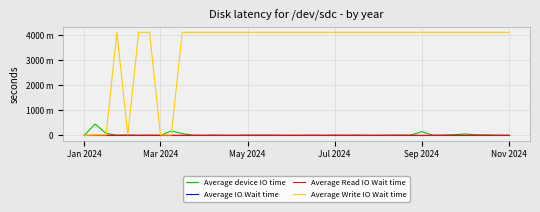

Is this an area chart (filled region under the line)?

No